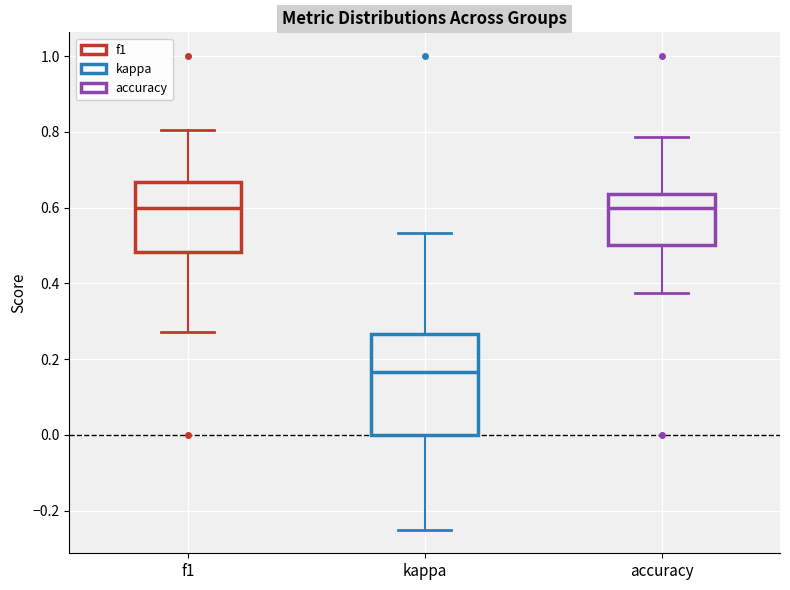

Reading left to right, read every box against the y-axis: the position of its median line, the range the box covers, and the ends of its whiskers. The values are not printed on the chart, so give them approximately, as read against the axis.

f1: median 0.60, box 0.48 to 0.66, whiskers 0.28 to 0.80
kappa: median 0.16, box 0.00 to 0.26, whiskers -0.24 to 0.54
accuracy: median 0.60, box 0.50 to 0.64, whiskers 0.38 to 0.78